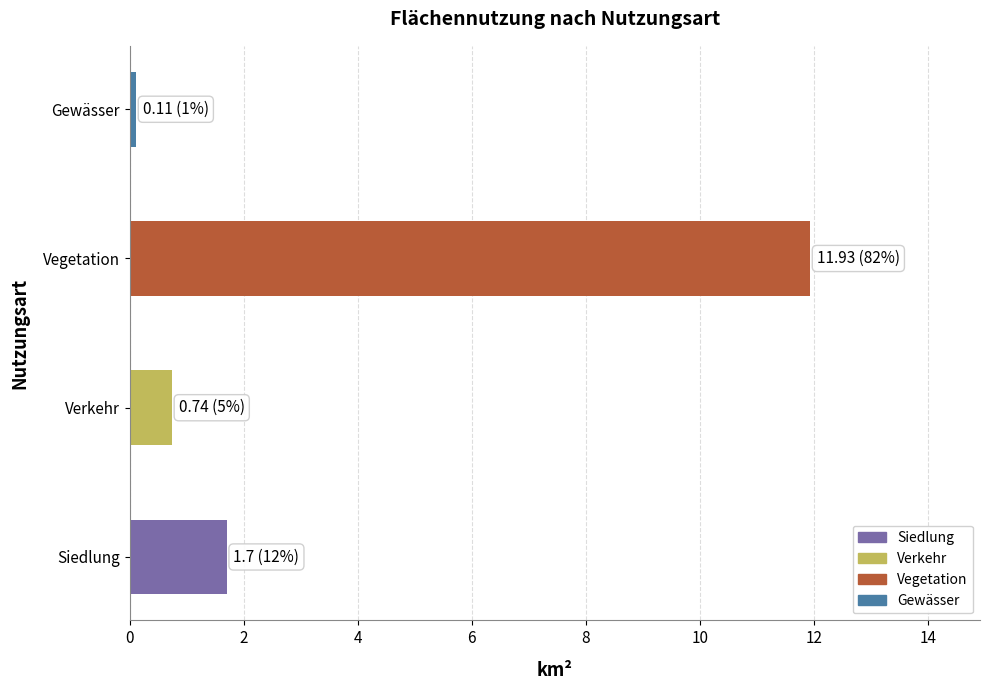

What is the greatest value displayed?

11.9